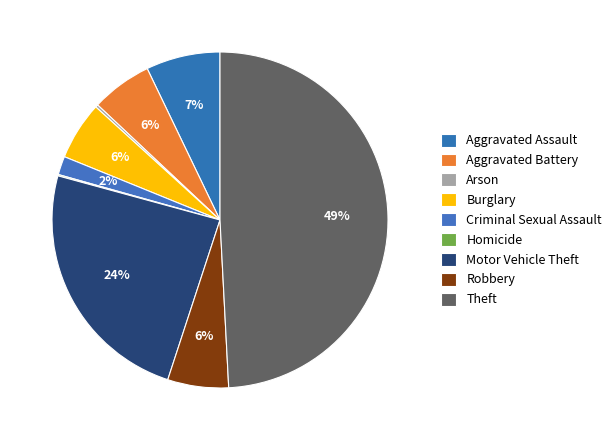

What is the total percentage of Theft and Burglary?

54.8%